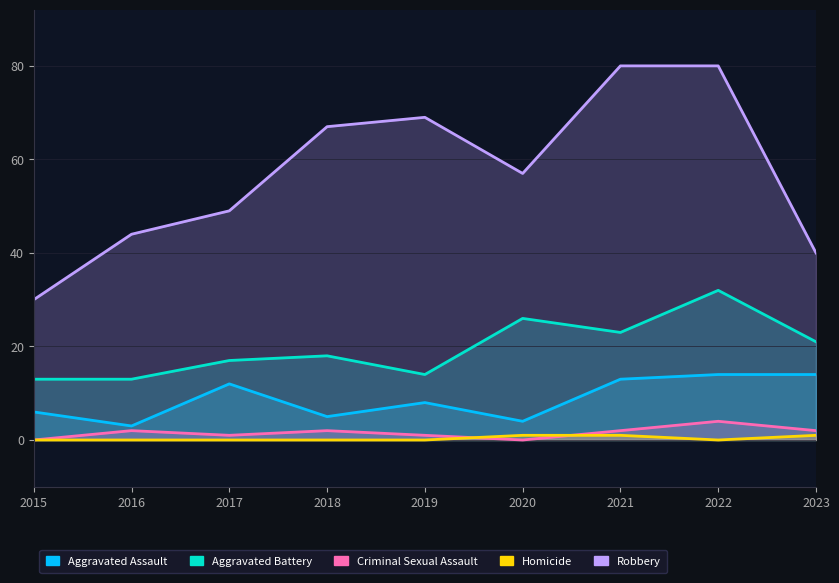

At which label does Aggravated Battery reach its minimum?

2015